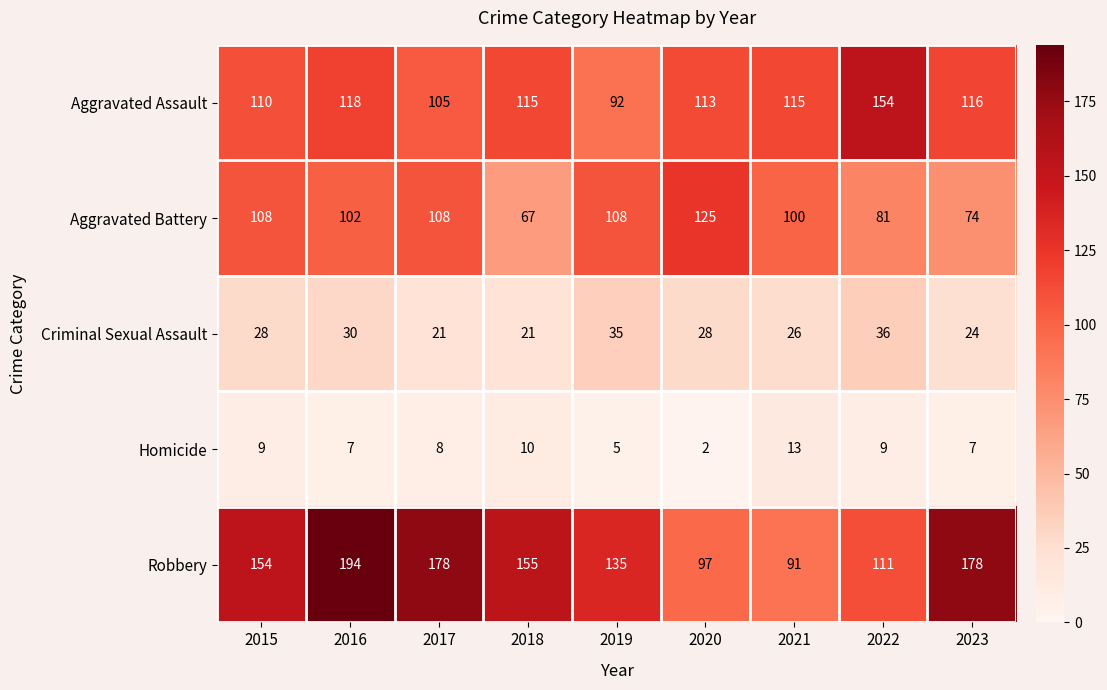

Which category has the highest value across all series?

2016